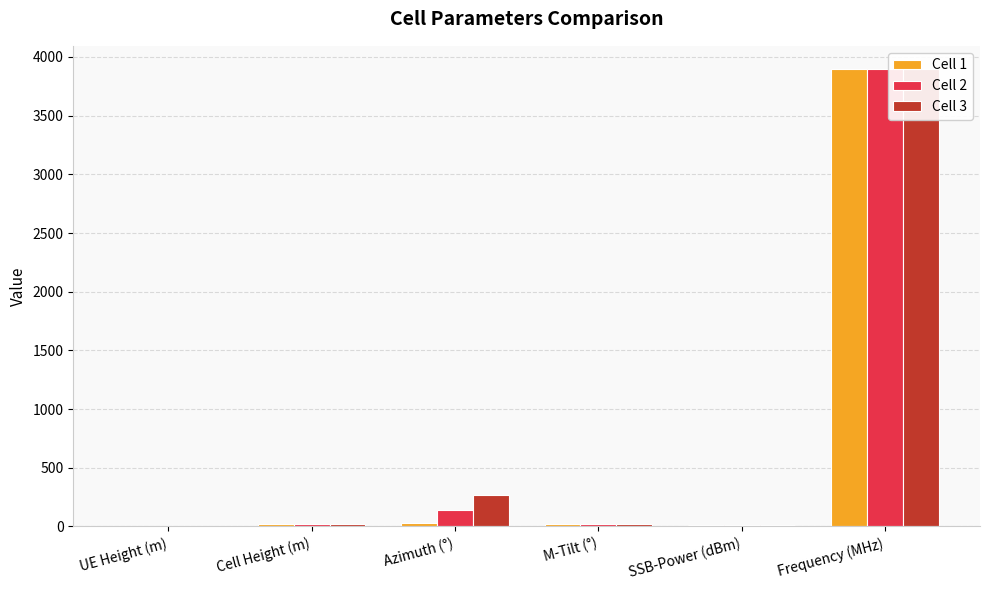

Are the bars grouped side by side (vs. stacked)?

Yes